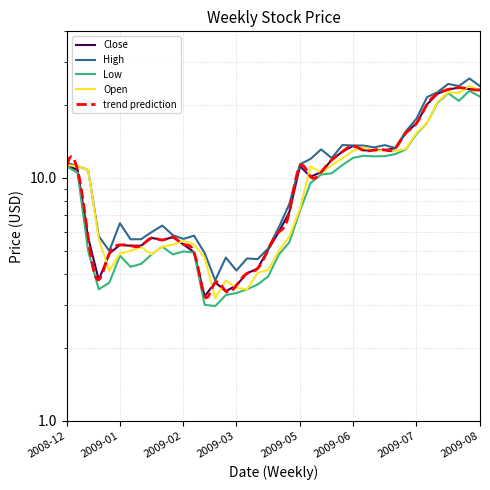

The Open series shows 4.8 at 2009-03-30. True or false?

False